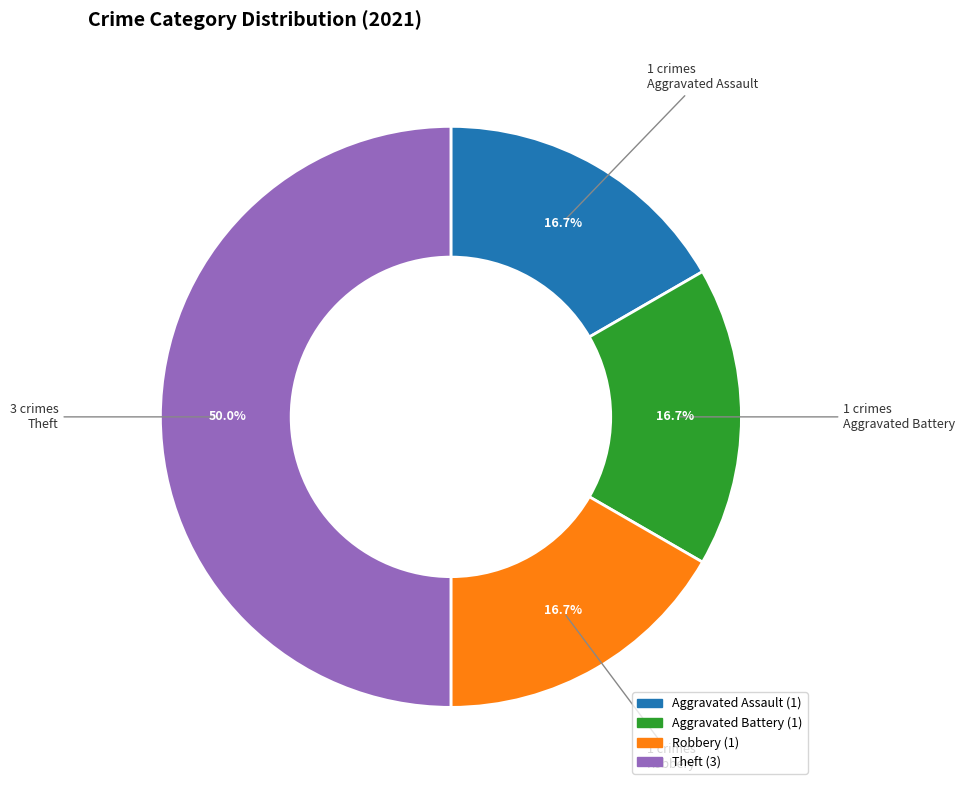

Count the number of slices in the pie.

4